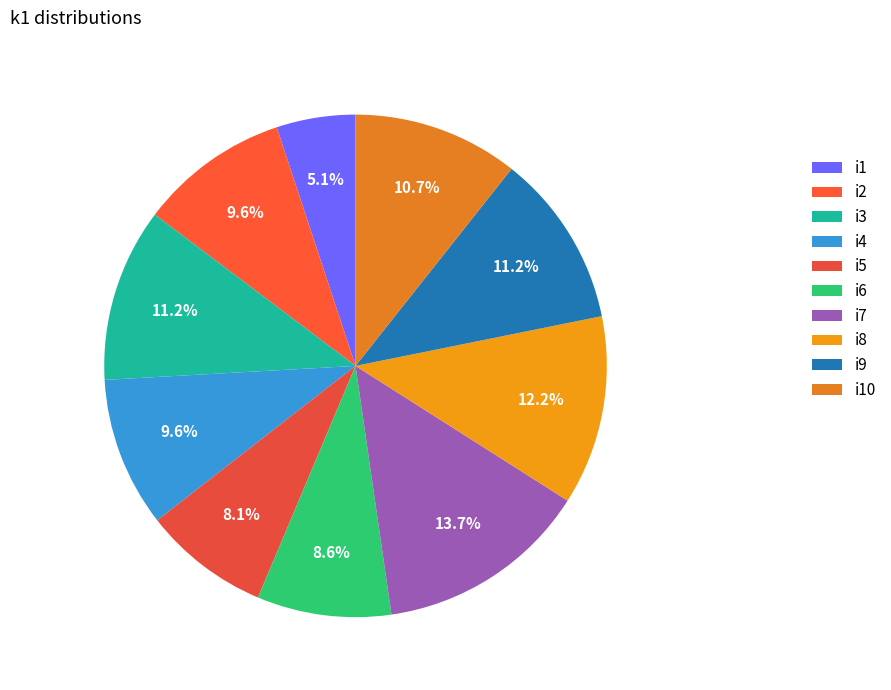

True or false: i9 accounts for 11% of the total.

True